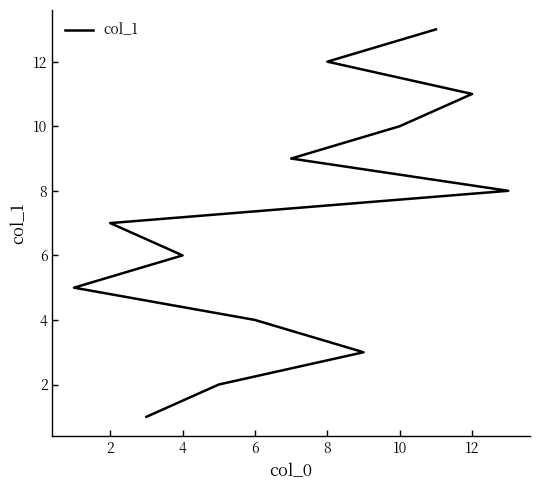

Count the number of data series in this chart.

1